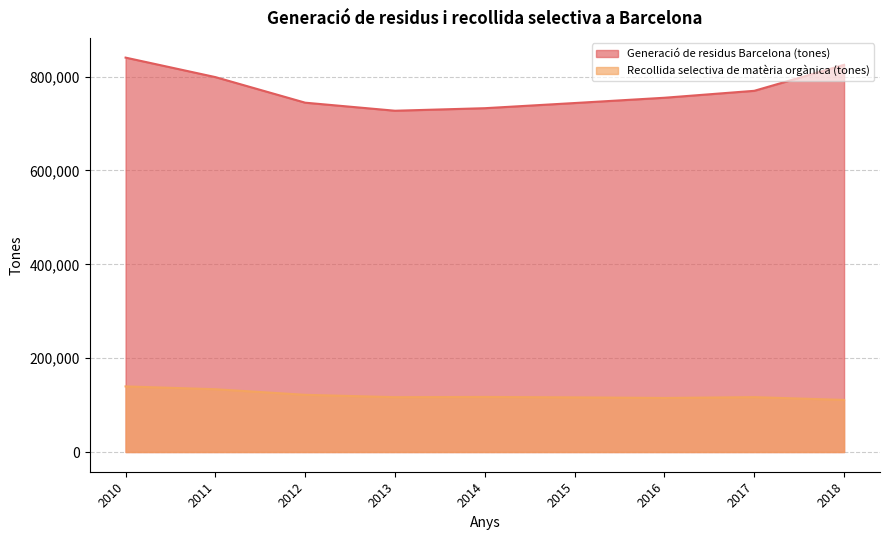

At which category is the sum across all series the highest?

2010